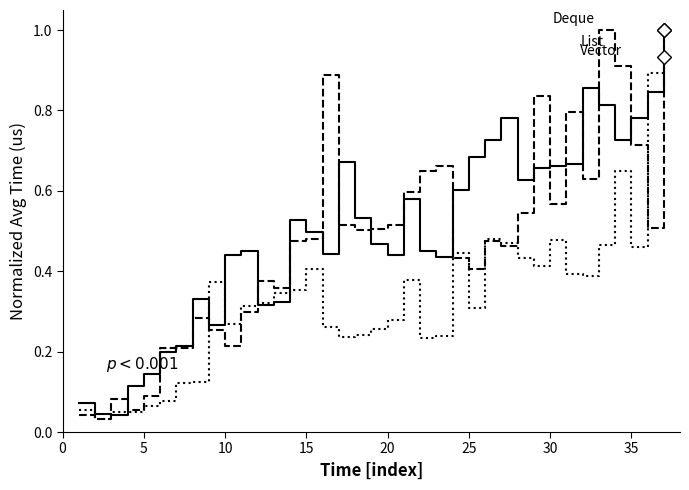

What is the maximum value shown in the chart?

1.0